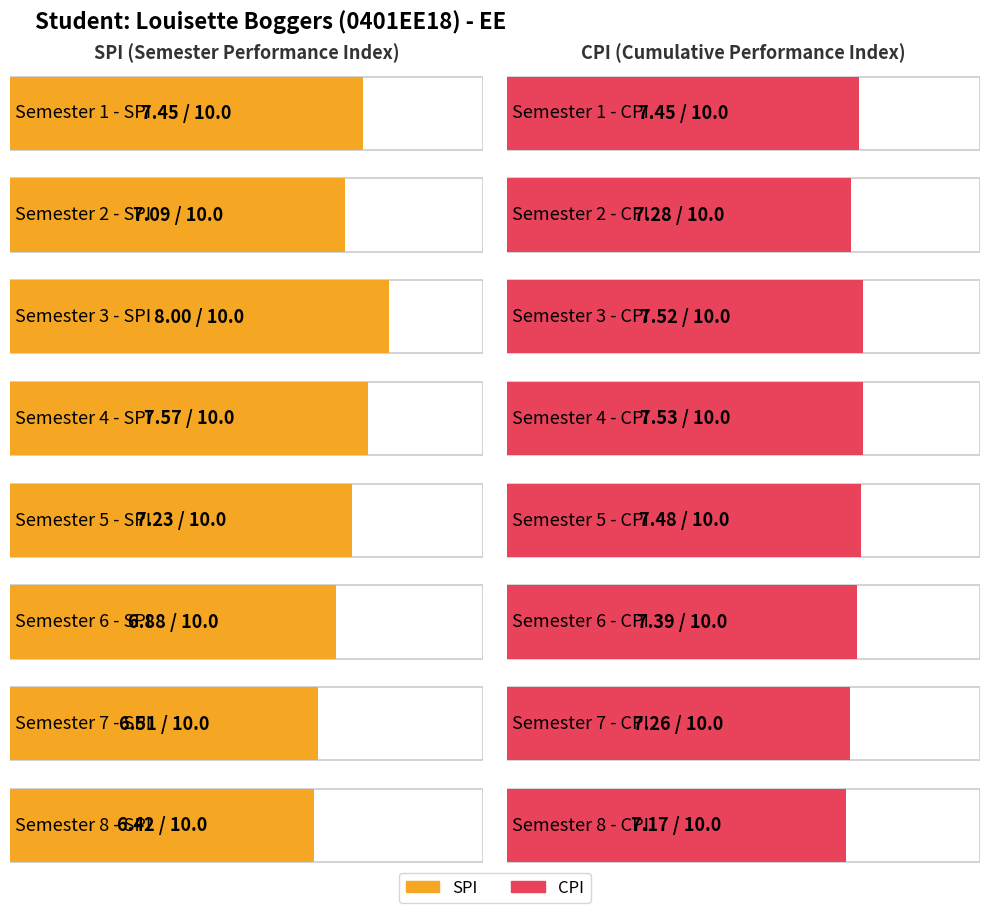

Read the CPI value at 1.

7.5